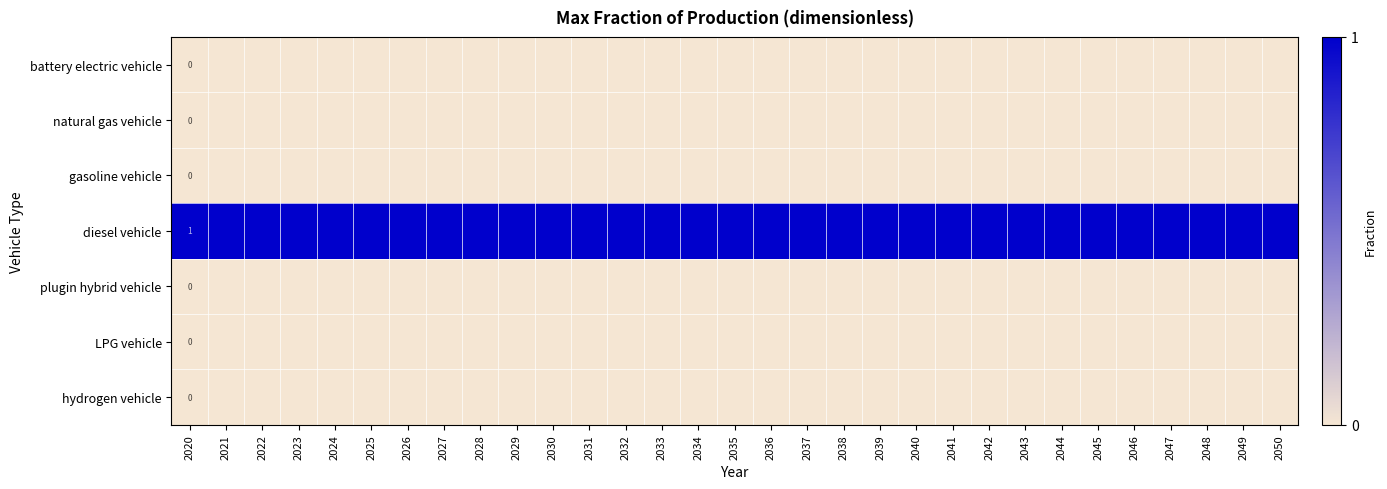

At how many categories does at least one series exceed 0?

31